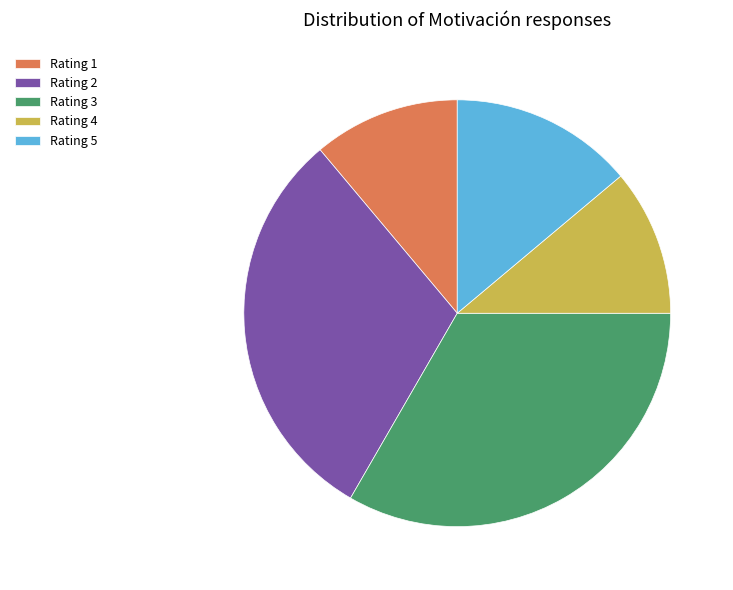

Does Rating 2 represent more than half of the total?

No